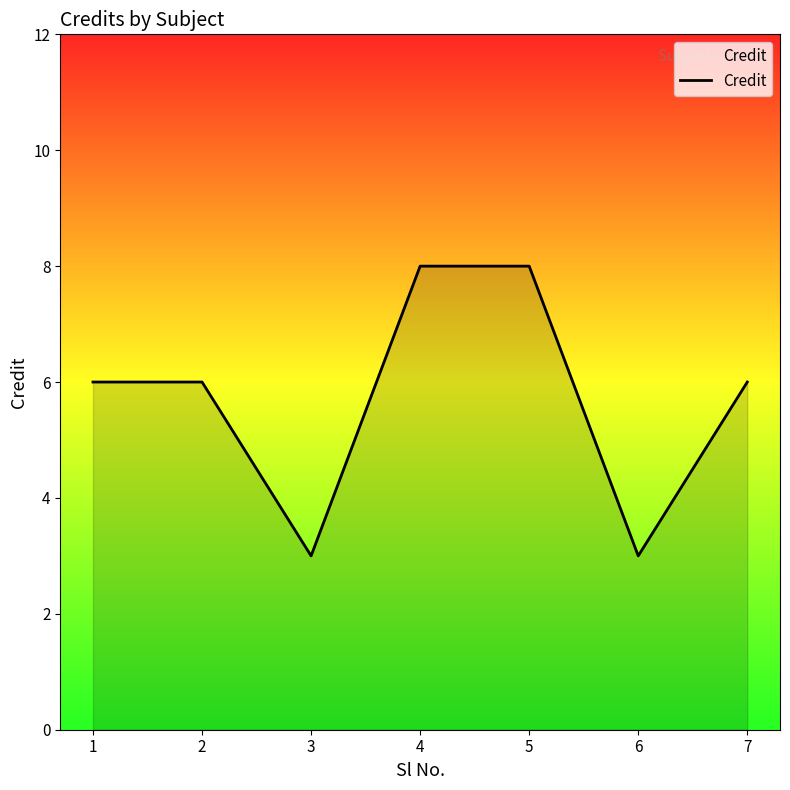

How many lines are shown in the chart?

1